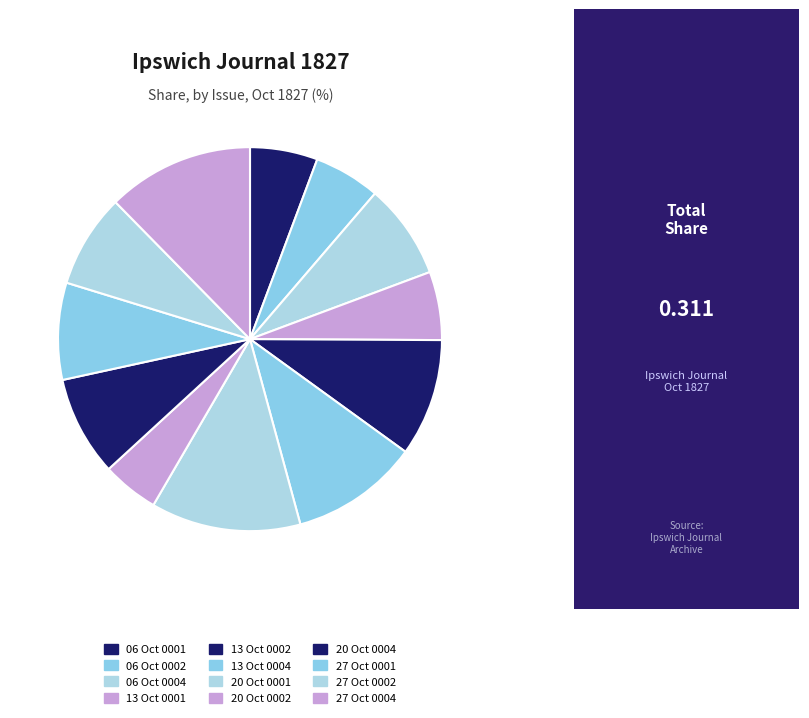

How many segments does this pie chart have?

12